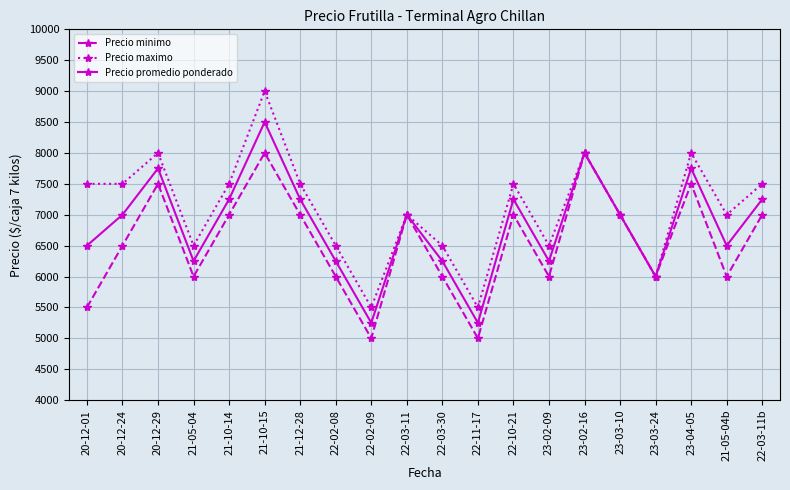

Does the chart display data point markers on the line(s)?

Yes